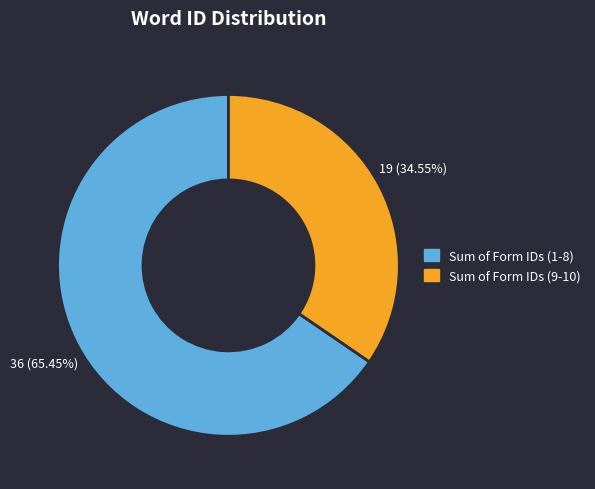

Is there a majority slice in this chart?

Yes